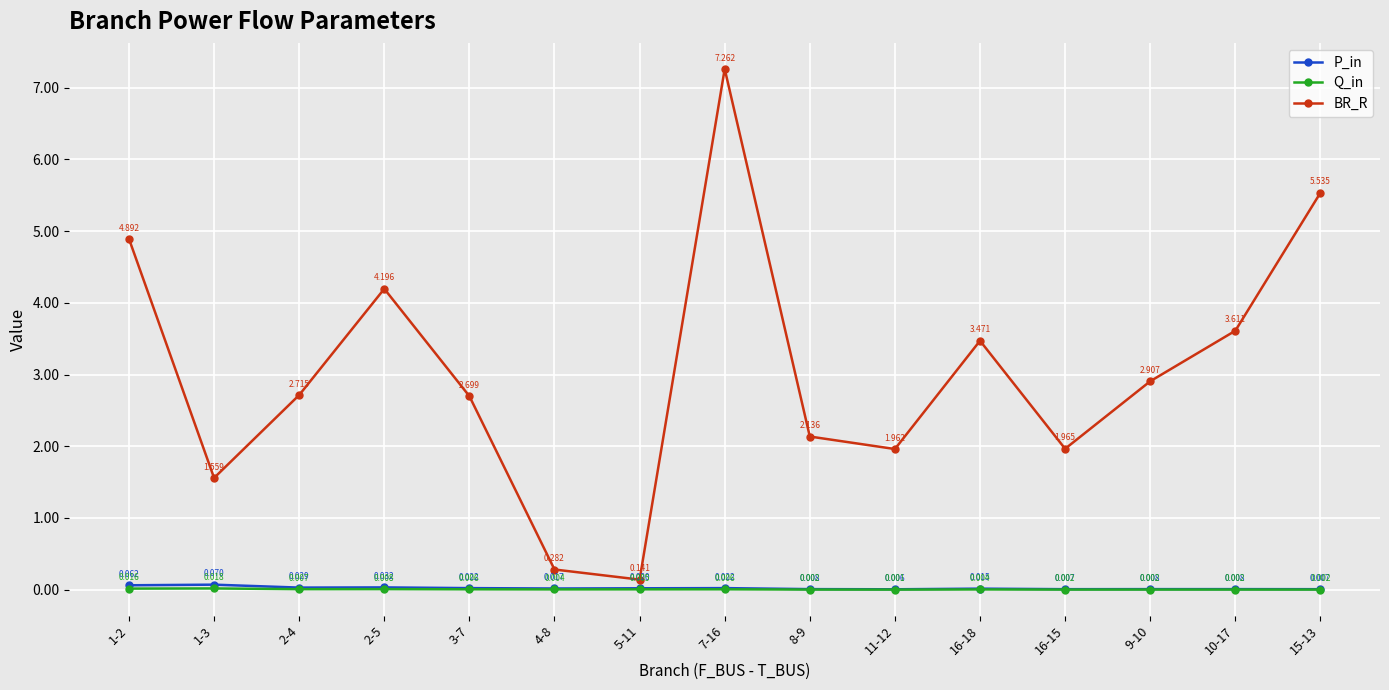

Which series has the widest spread of values?

BR_R